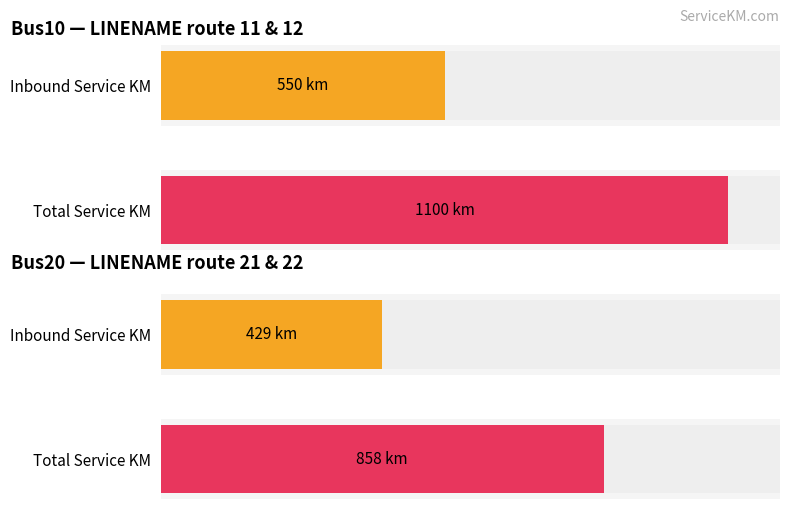

Does the chart contain any negative values?

No